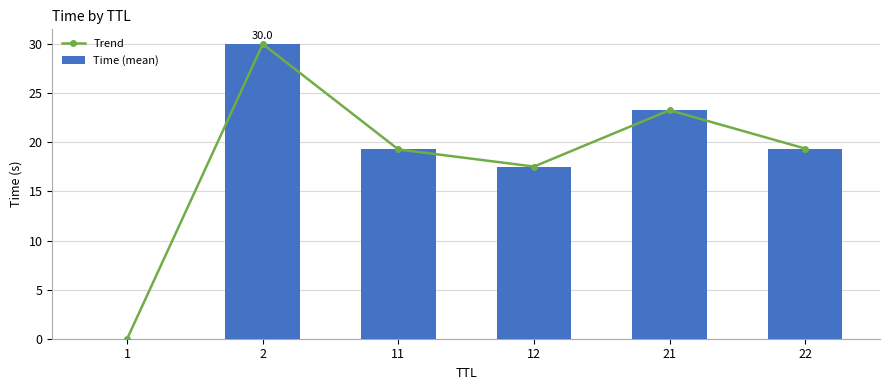

What is the maximum value for Time (mean)?

30.0